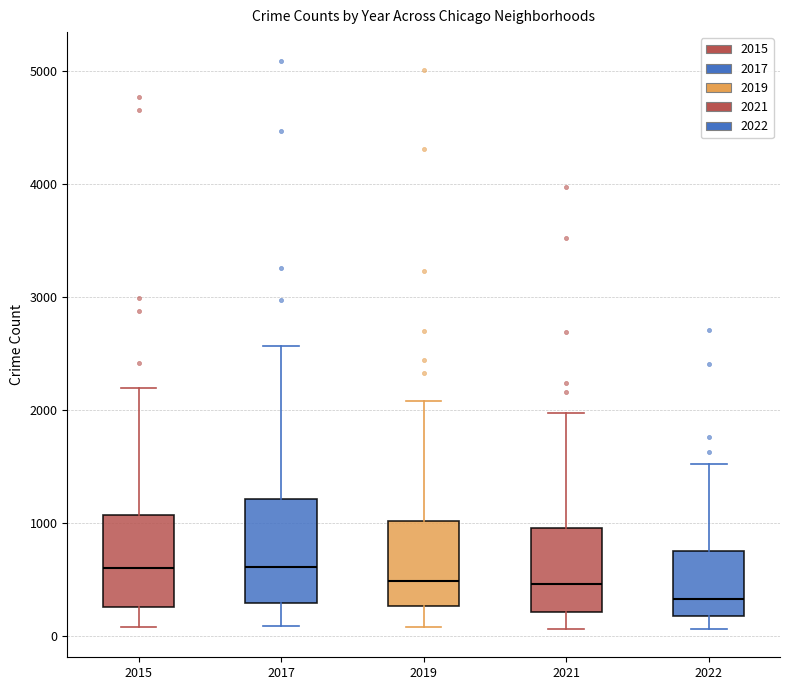

Which box's median line is the lowest?

2022